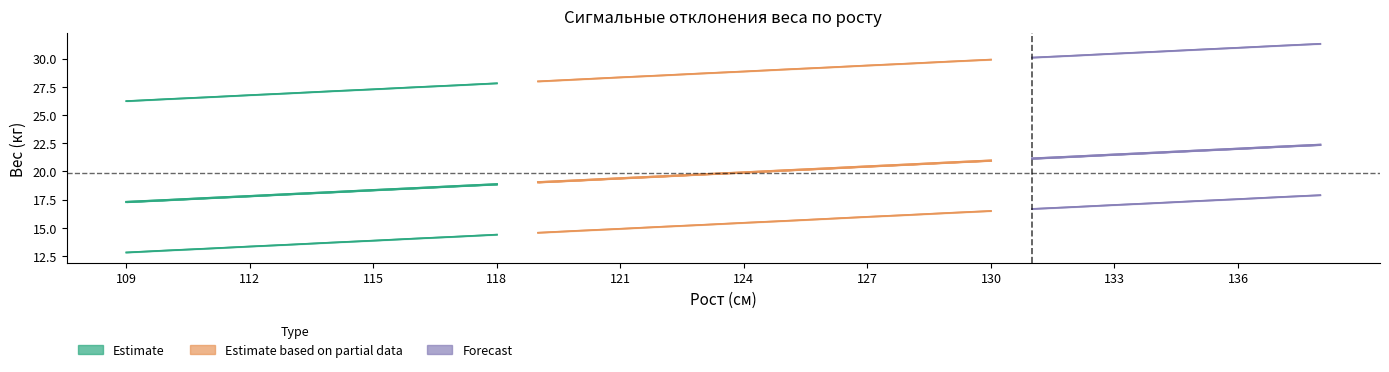

True or false: до -1sR and от +1sR cross at least once.

False